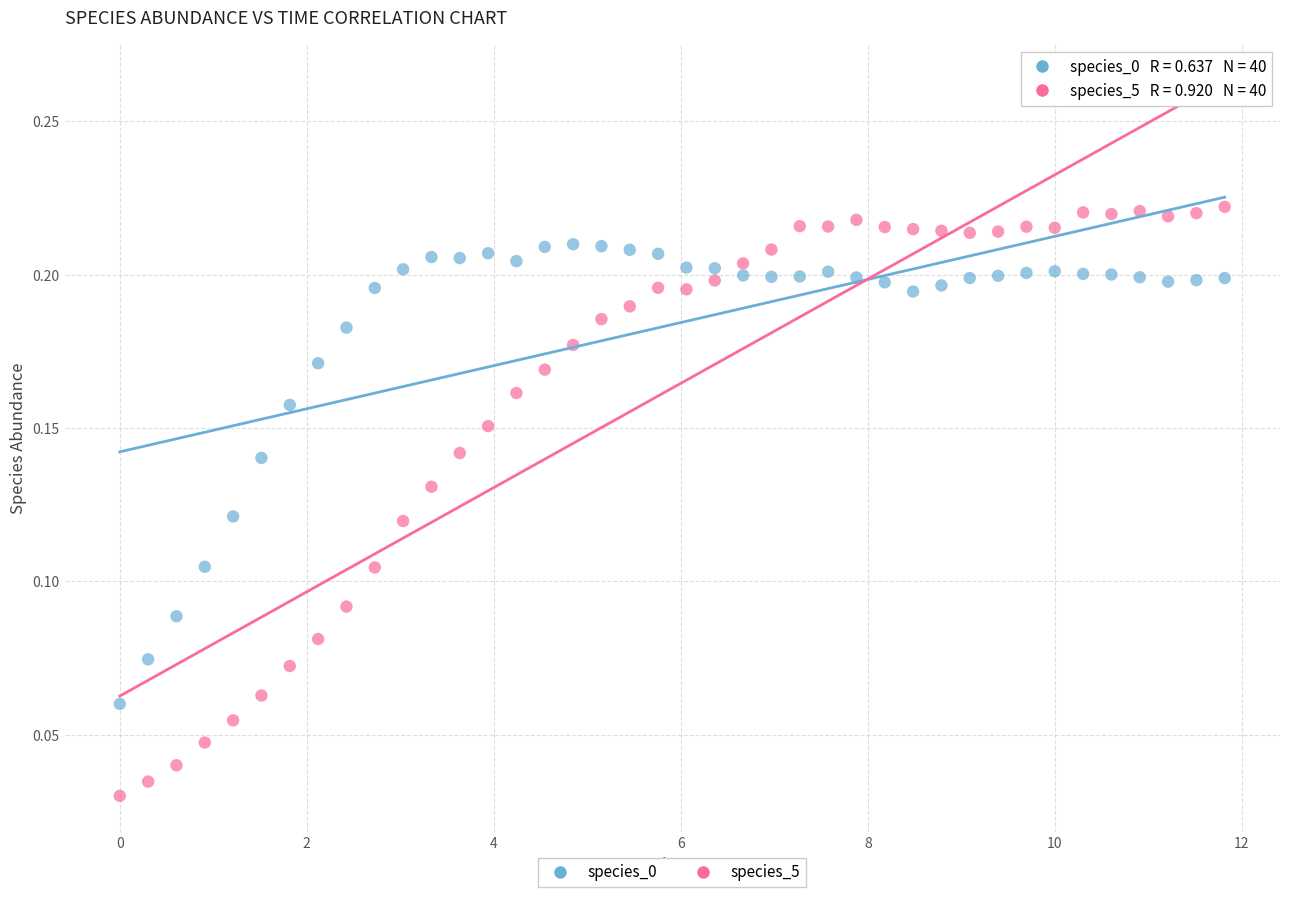

Which series reaches the maximum Y coordinate?

species_5